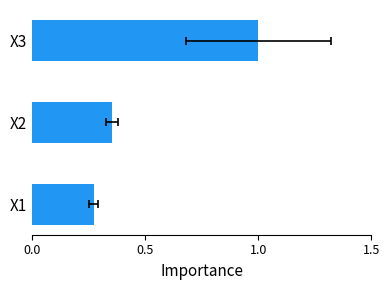

Count the values in the range 0 to 1.

3